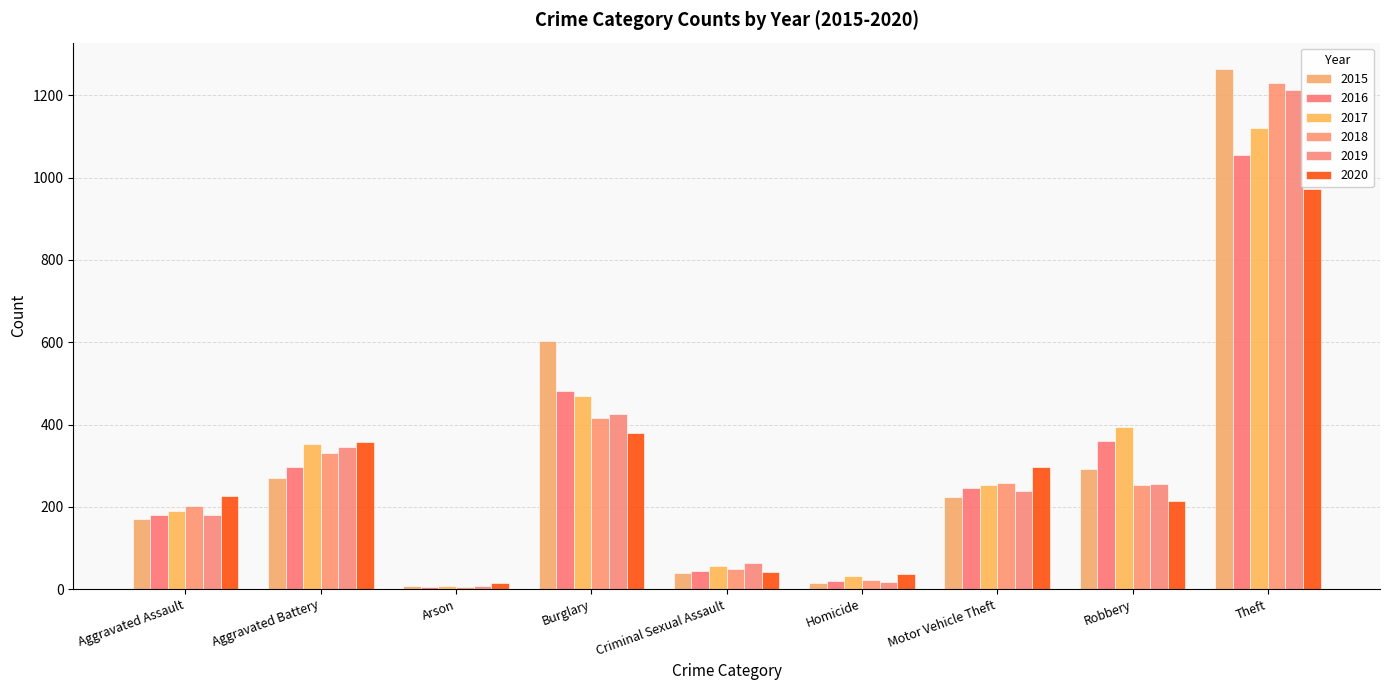

At which category is the sum across all series the highest?

Theft